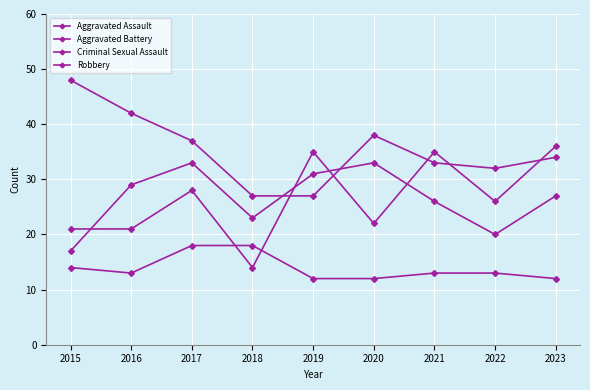

Reading left to right, what are all the values shown in this chart?

Aggravated Assault: 21	21	28	14	35	22	35	26	36
Aggravated Battery: 17	29	33	23	31	33	26	20	27
Criminal Sexual Assault: 14	13	18	18	12	12	13	13	12
Robbery: 48	42	37	27	27	38	33	32	34